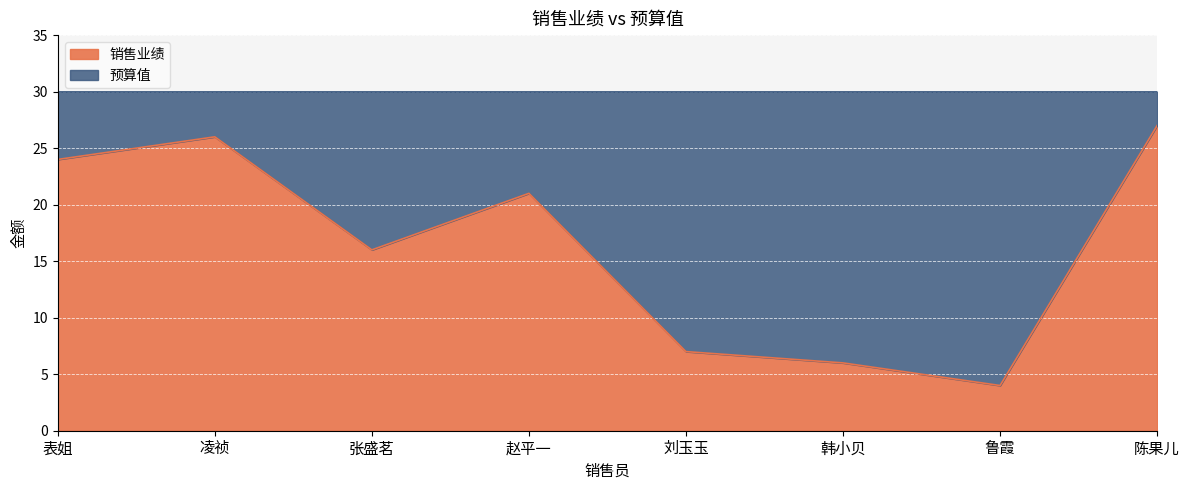

How many interior local peaks (higher than both neighbors) does the data have?

2